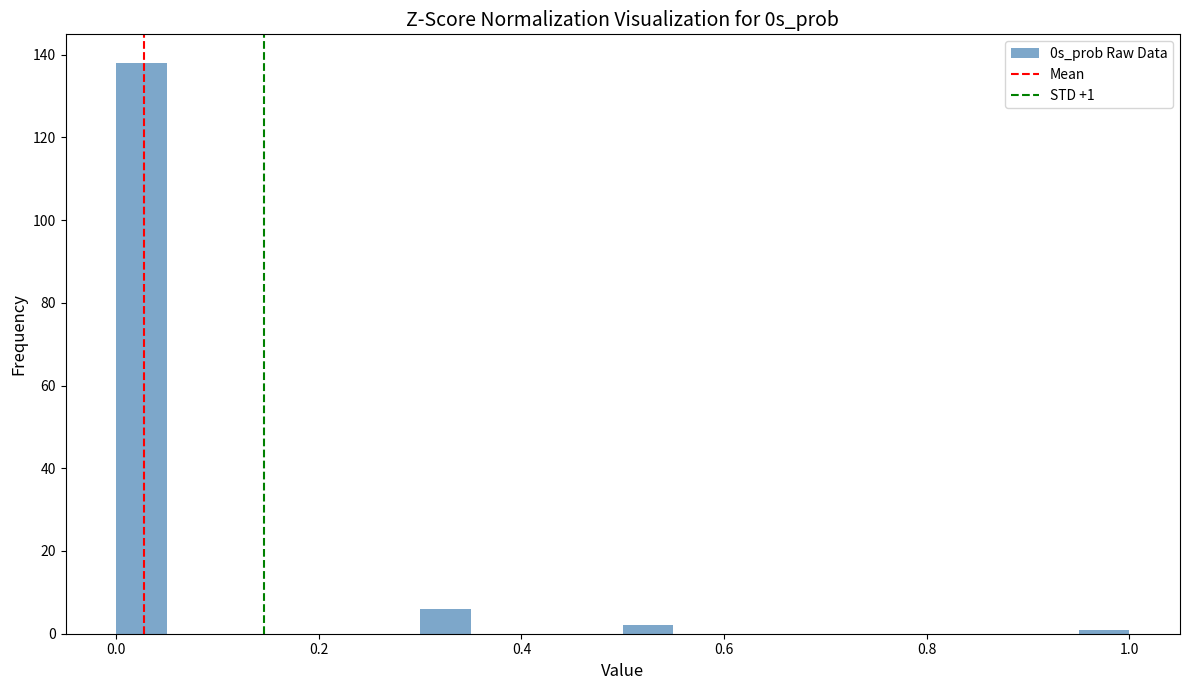

Read against the x-axis, roughly where is the centre of the tallest bar?

0.02